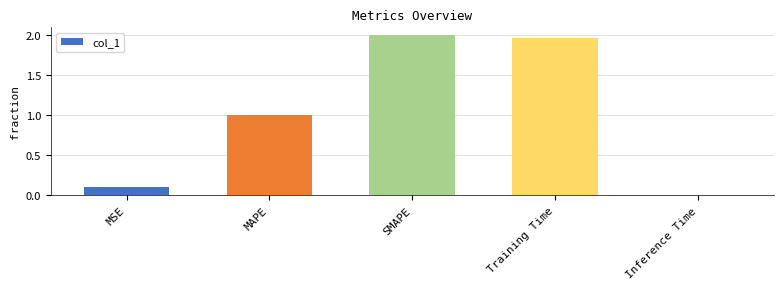

What is the difference between the maximum and second lowest values?

1.9